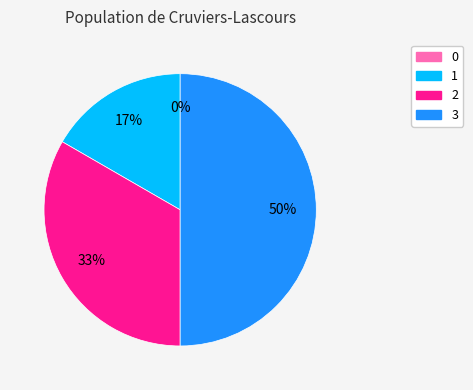

Is 3 the majority of the pie?

No